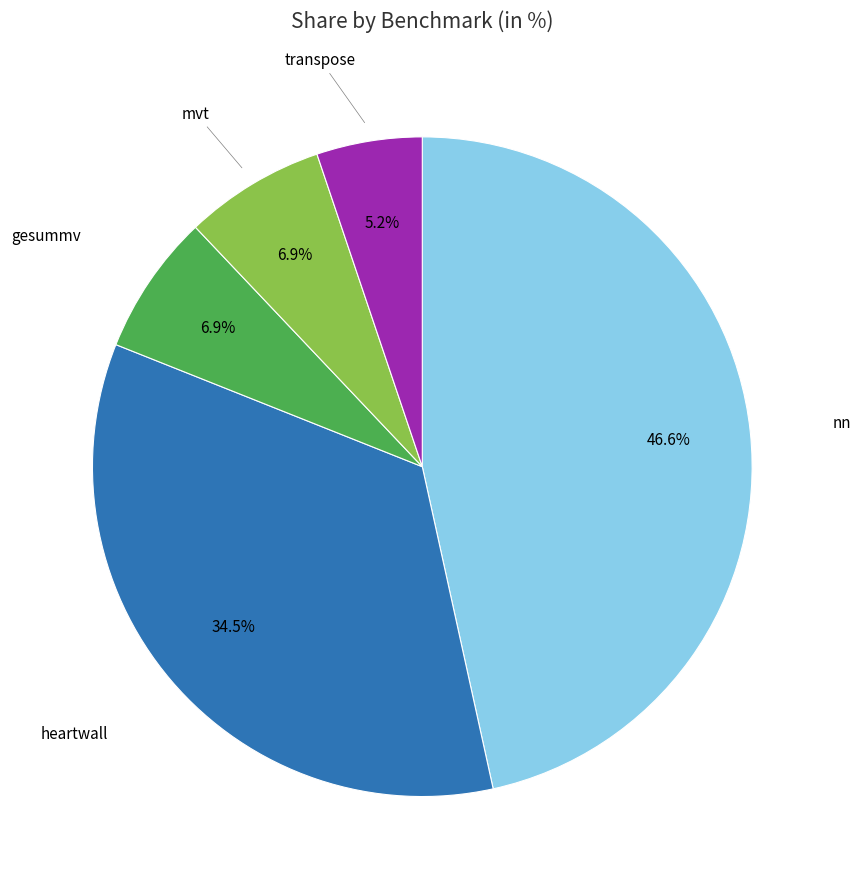

Does any single category account for the majority?

No